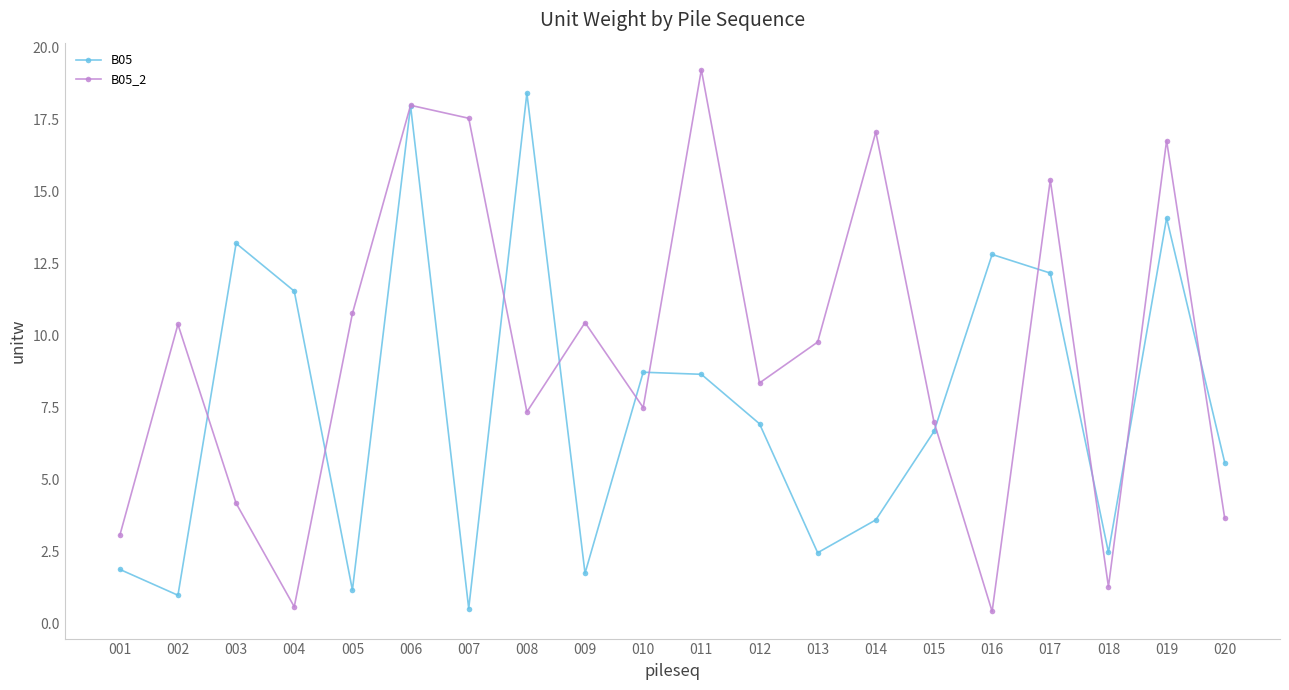

What is the value of the B05_2 point at the 19th from the left?

16.8